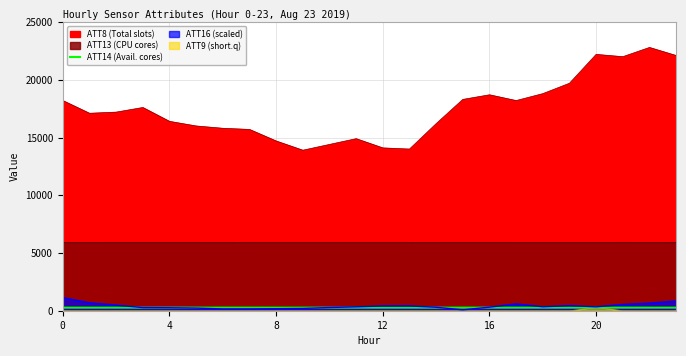

How many lines are shown in the chart?

1